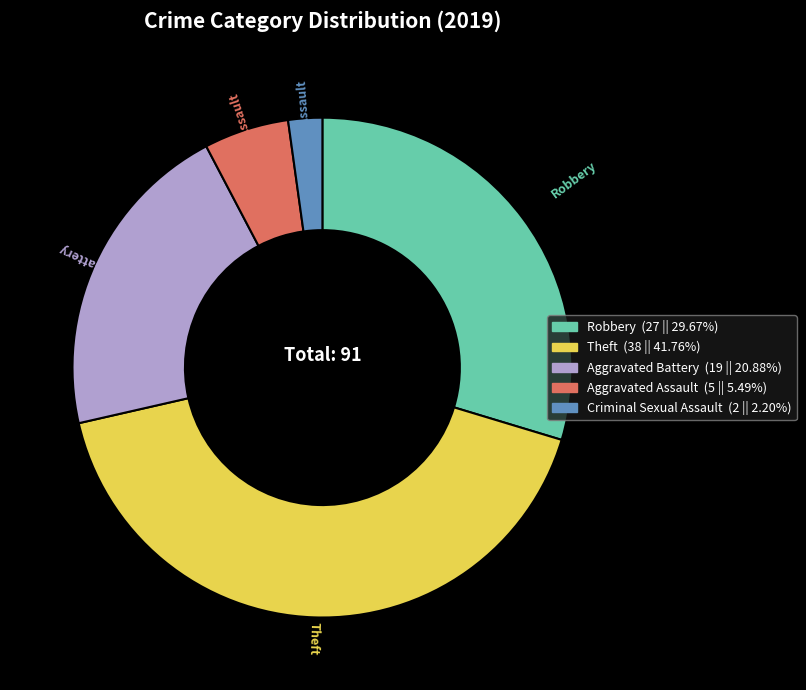

Do Robbery and Aggravated Assault together represent more than half of the pie?

No